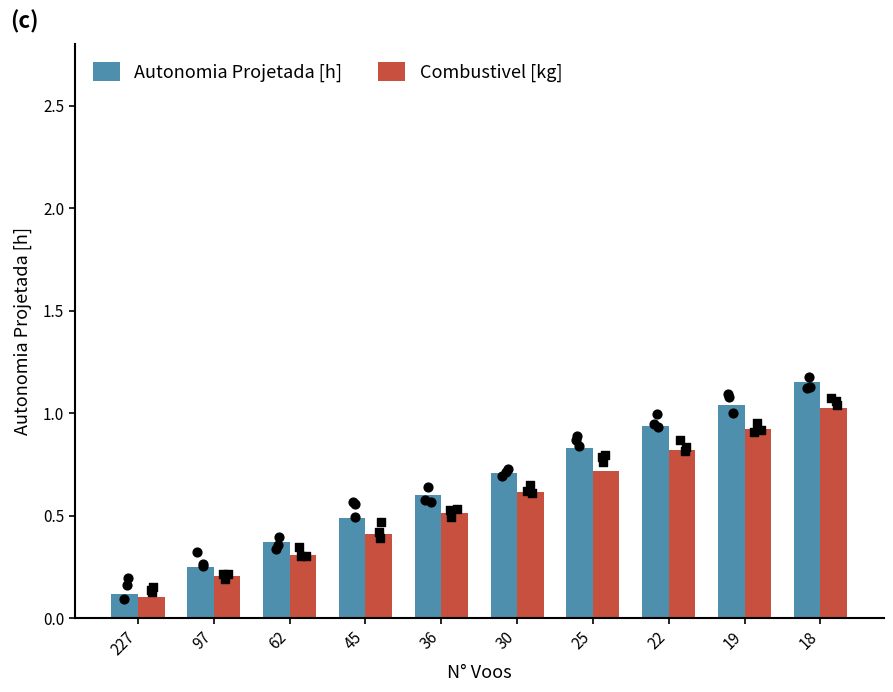

Is the value of Combustivel [kg] at 97 greater than the value of Autonomia Projetada [h] at 19?

No